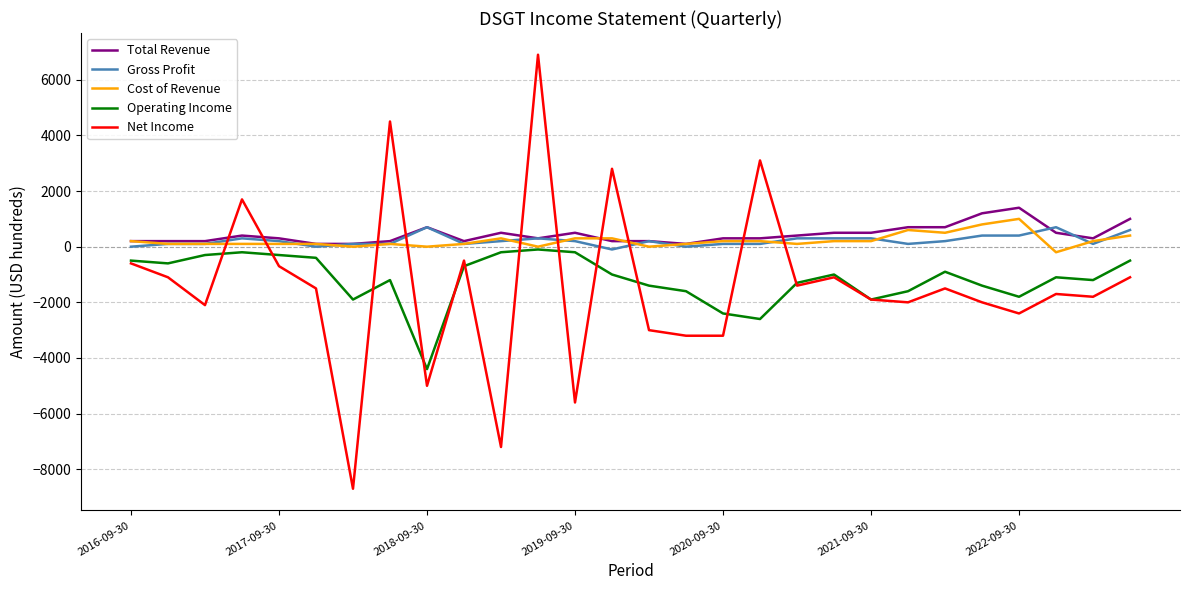

What is the maximum value for Cost of Revenue?

1000